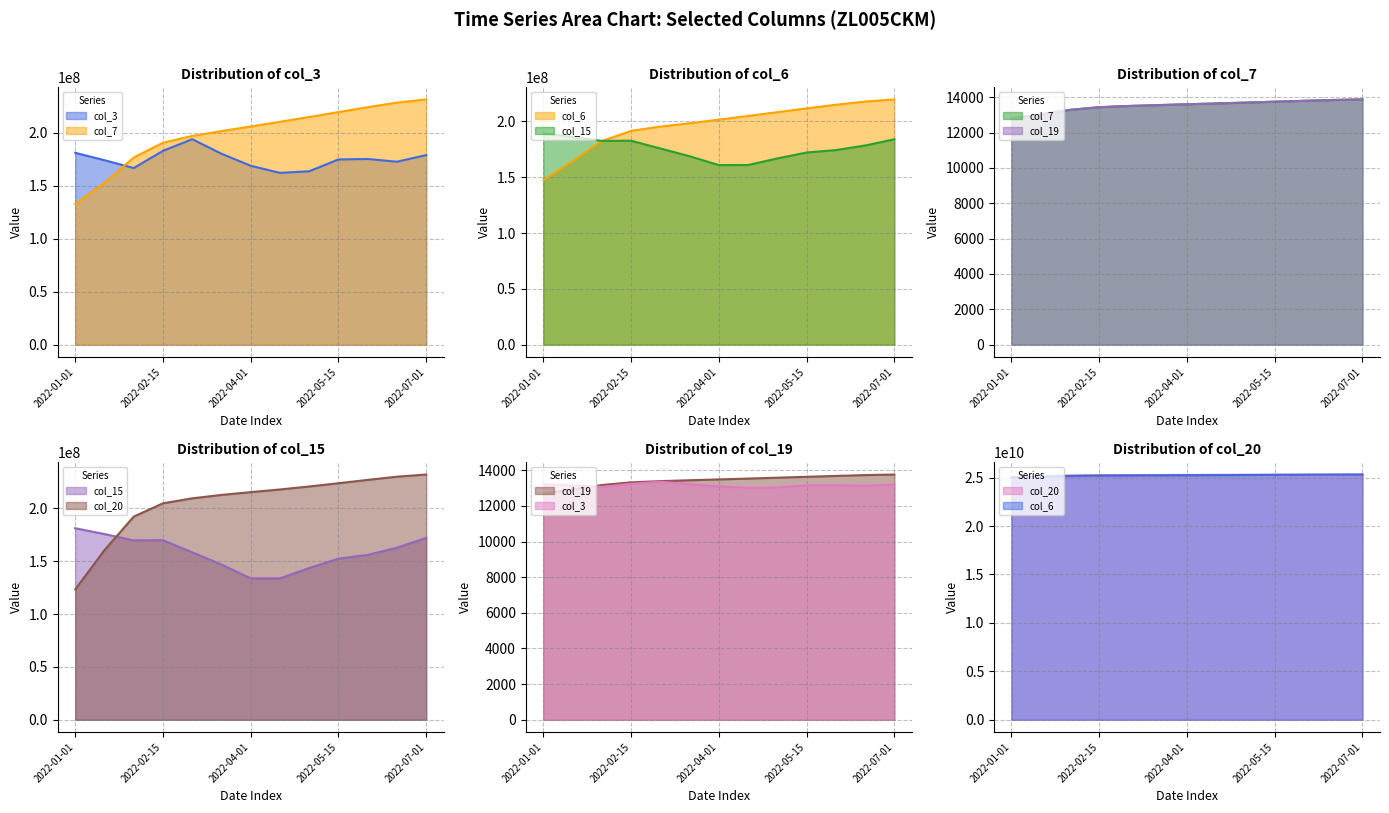

At which category is the sum across all series the highest?

2022-07-01